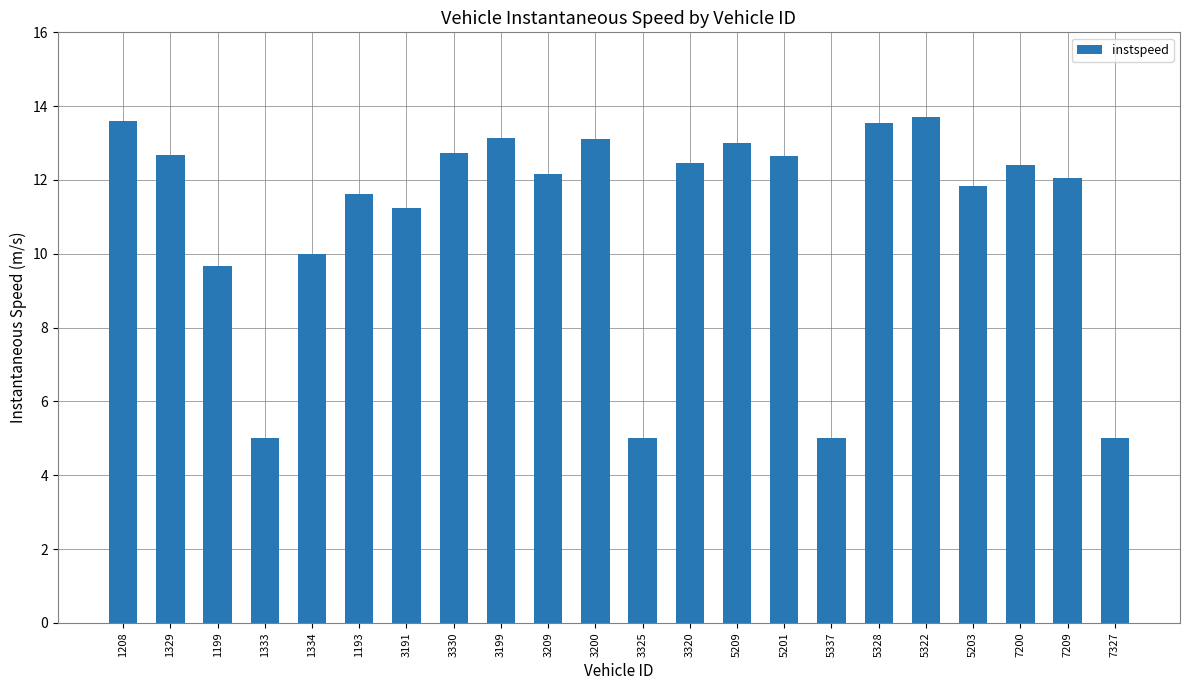

How many series are shown in this chart?

1